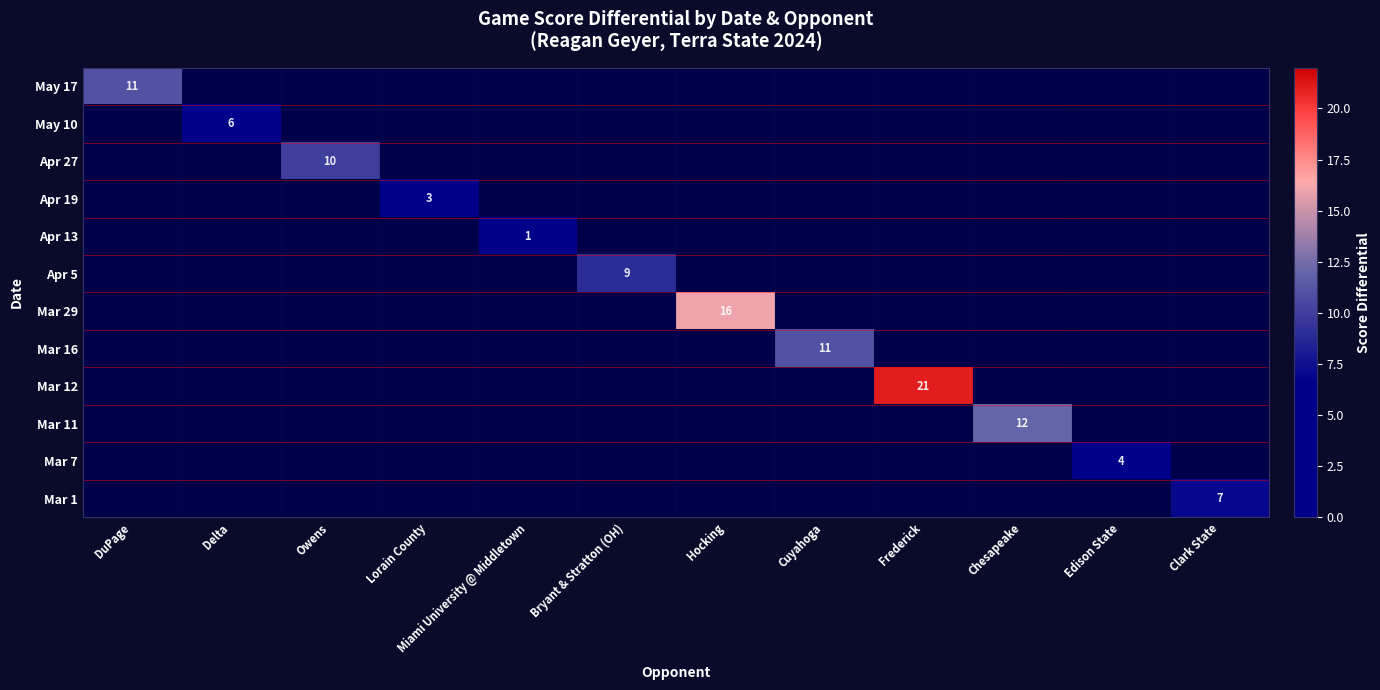

Is the value of Mar 29 at Miami University @ Middletown greater than the value of Apr 13 at Clark State?

No